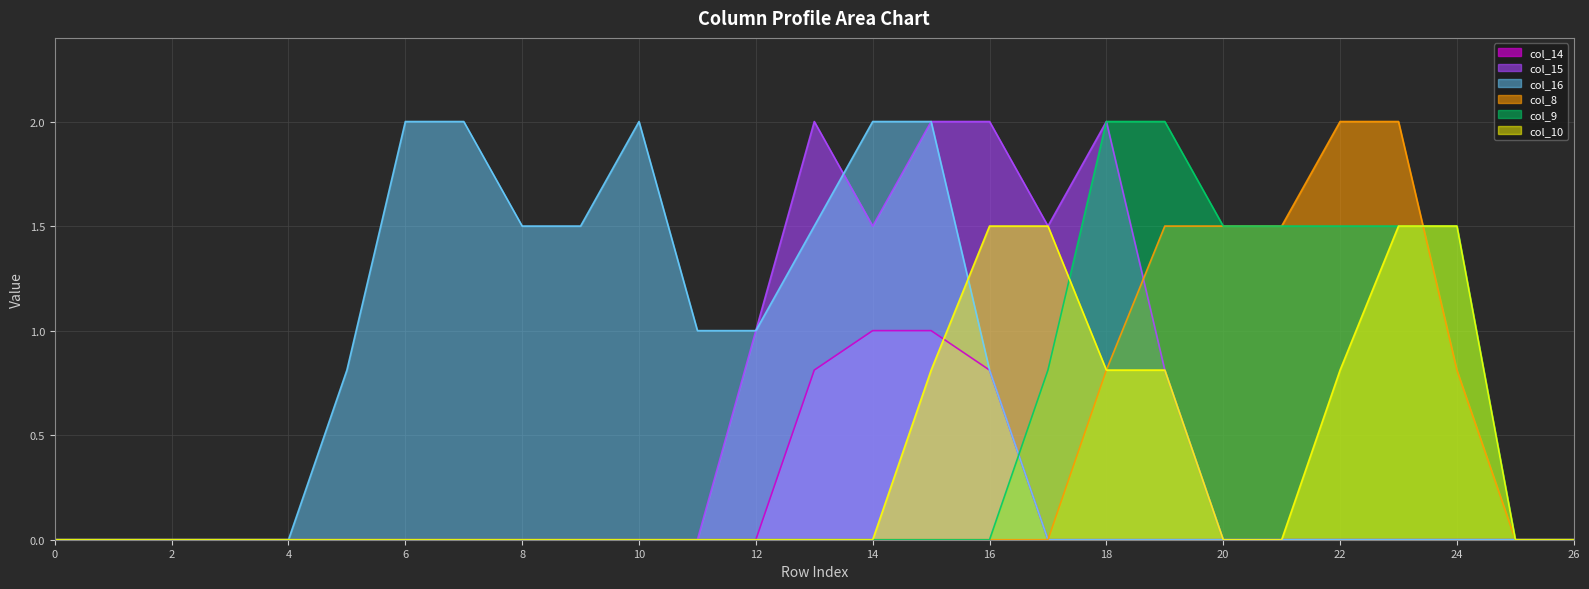

How many positive values does the col_16 series have?

12